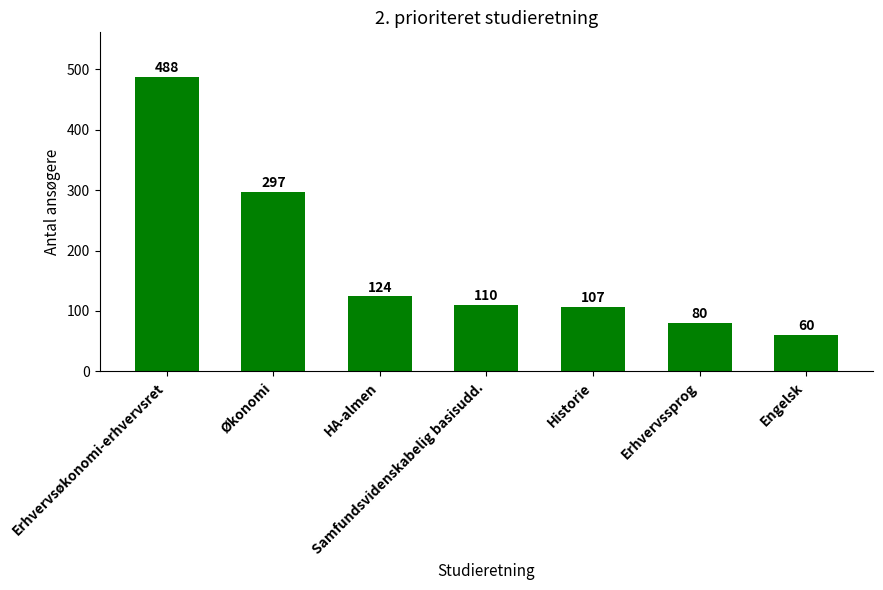

What is the difference between the maximum and minimum values?

428